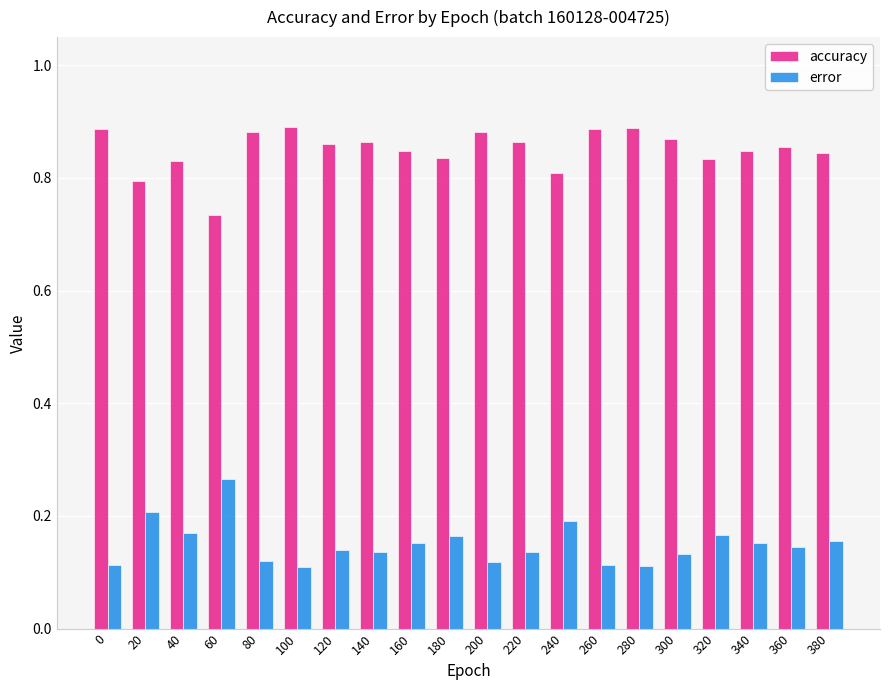

Which category has the lowest value in the accuracy series?

60